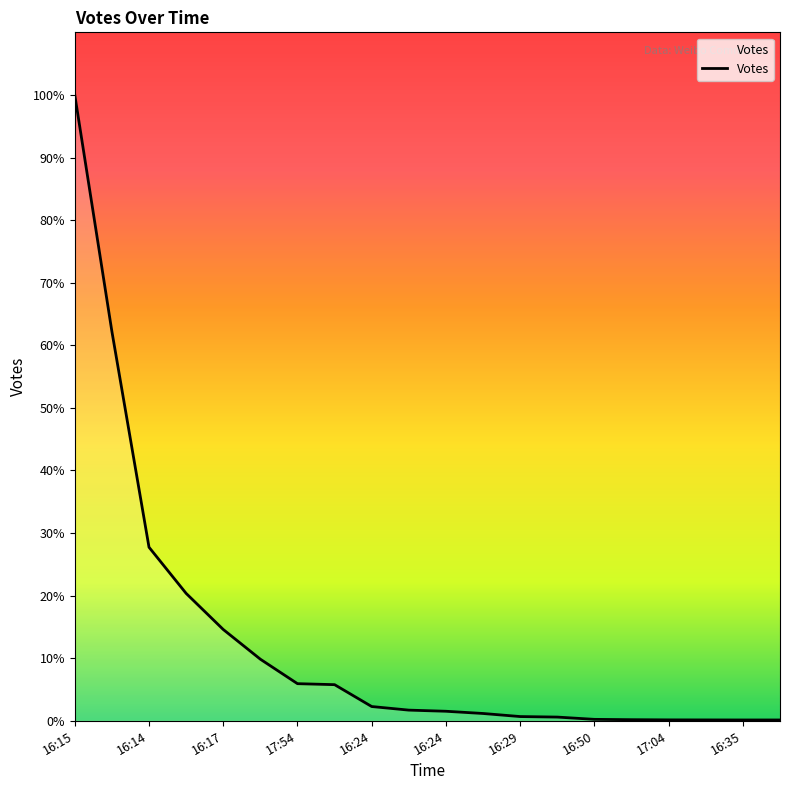

Is this an area chart (filled region under the line)?

Yes